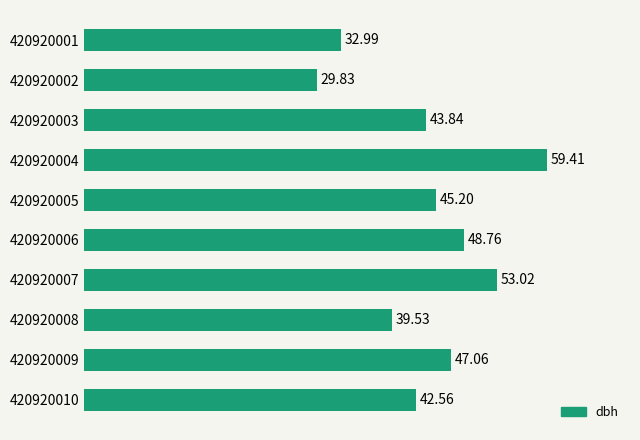

What is the difference between the maximum and second lowest values?

26.4